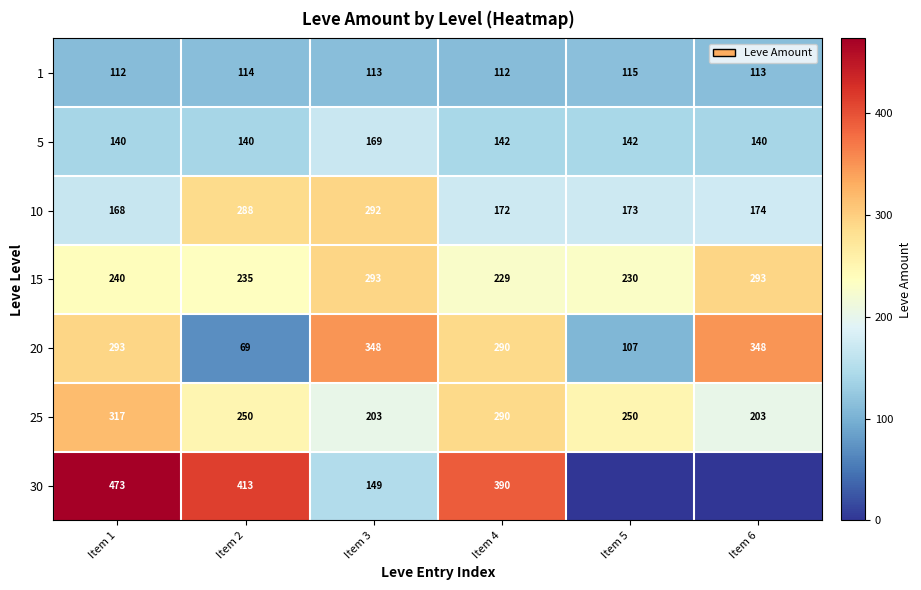

Is the value of 15 at Item 6 greater than the value of 20 at Item 5?

Yes